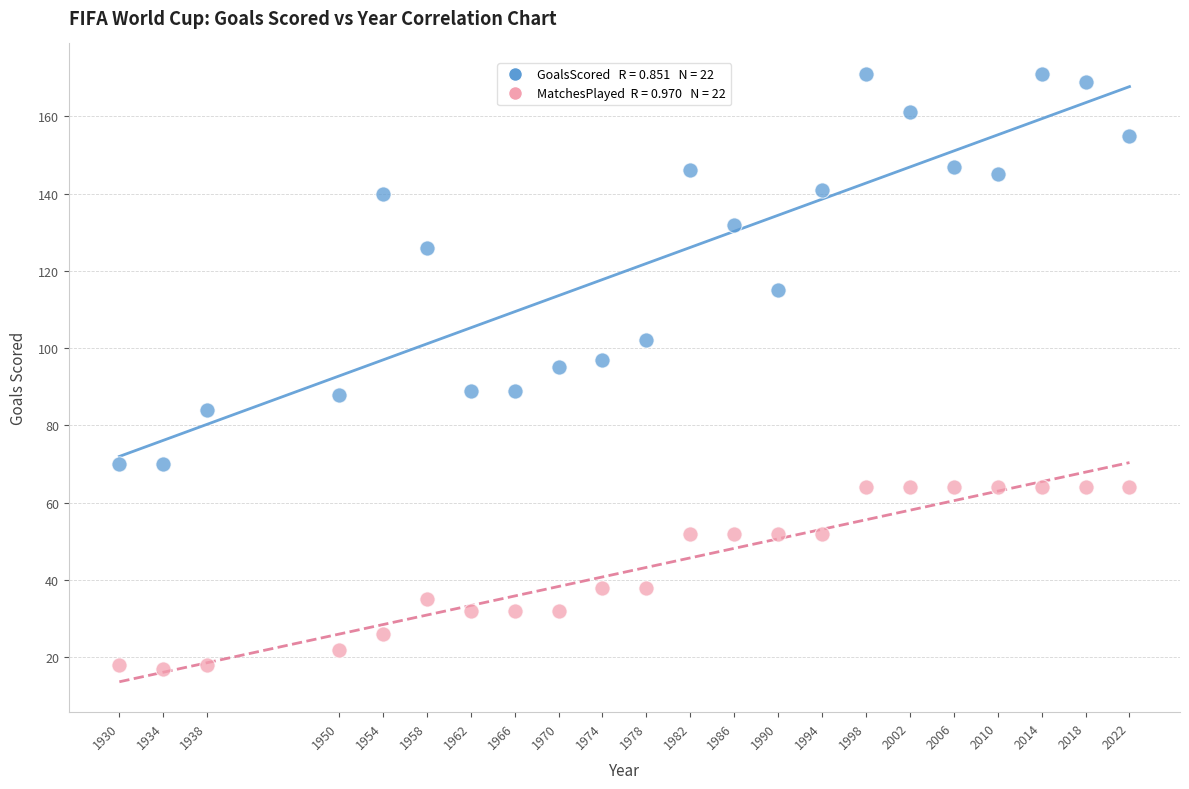

Across all data points, what is the range of Y values (max minus min)?

154